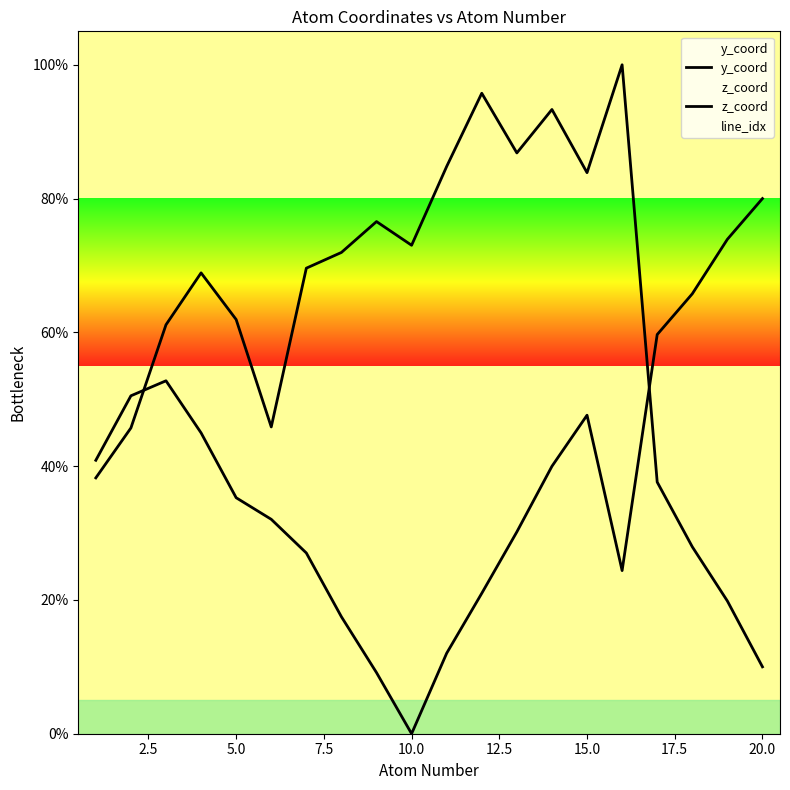

What is the approximate value of z_coord at 17.5?

71.9